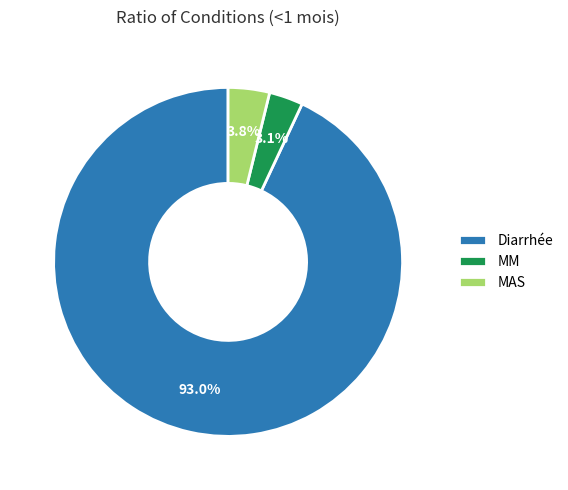

The Diarrhée slice represents 87% of the pie. True or false?

False